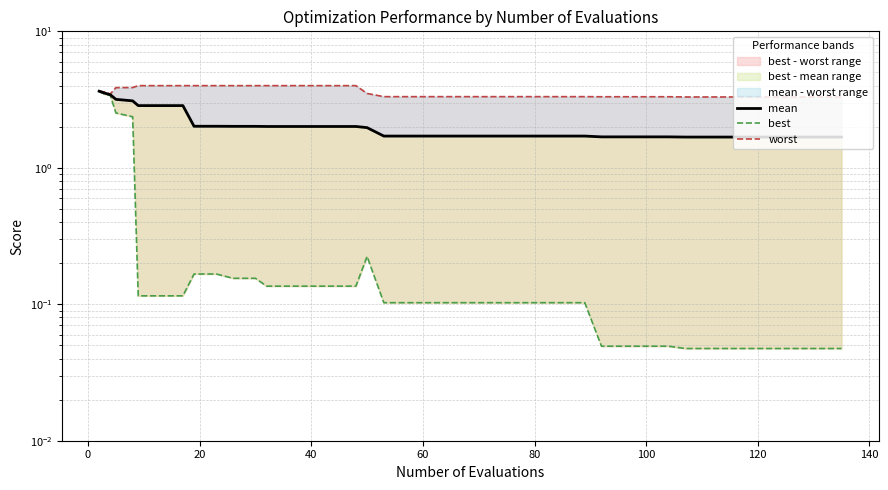

What is the average value of the mean series?

2.1